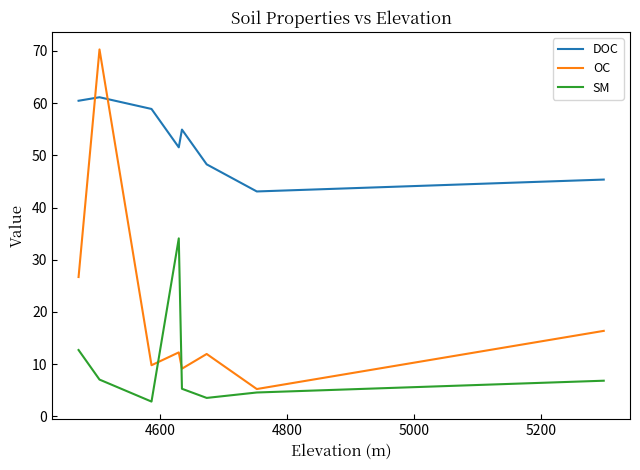

How many values in the DOC series are below 54?

4